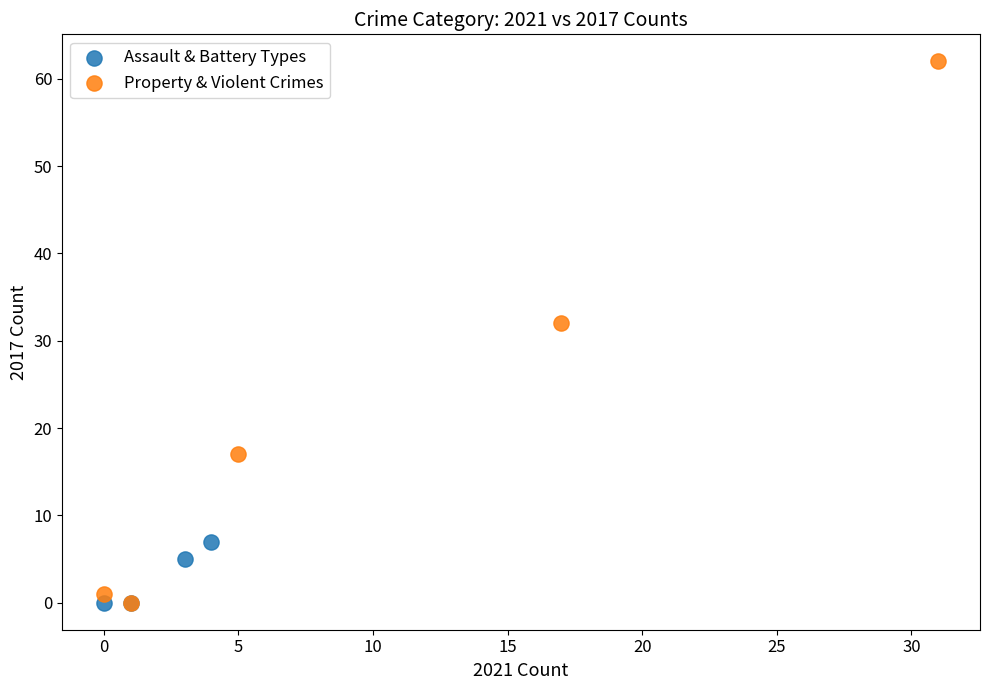

Which series has the widest spread of Y values?

Property & Violent Crimes